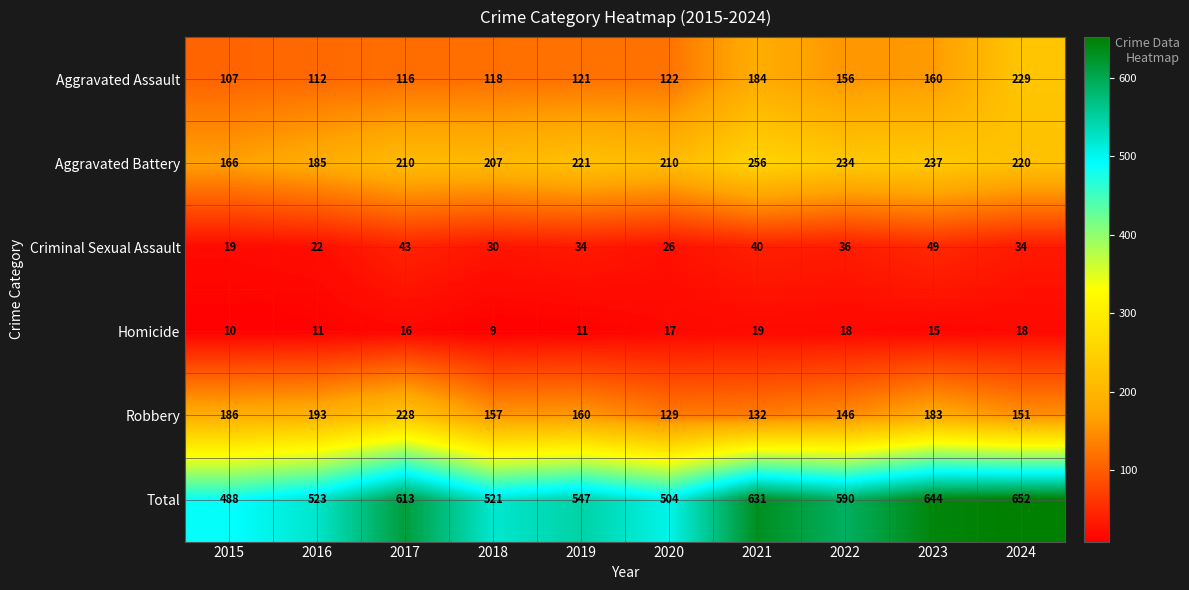

Count the number of data series in this chart.

6